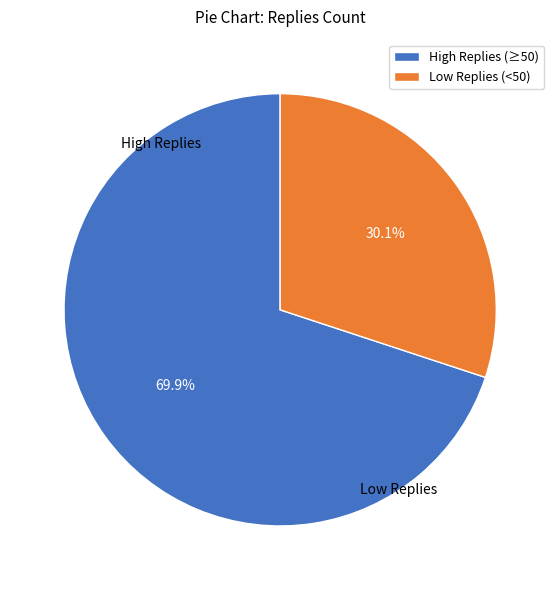

Rank the categories by value from lowest to highest.

Low Replies (<50), High Replies (≥50)